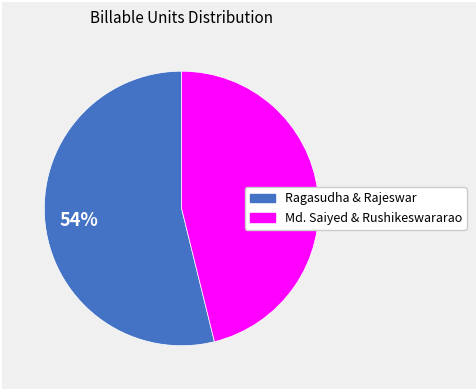

To the nearest percent, what is the difference between the largest and smallest slice percentages?

8%